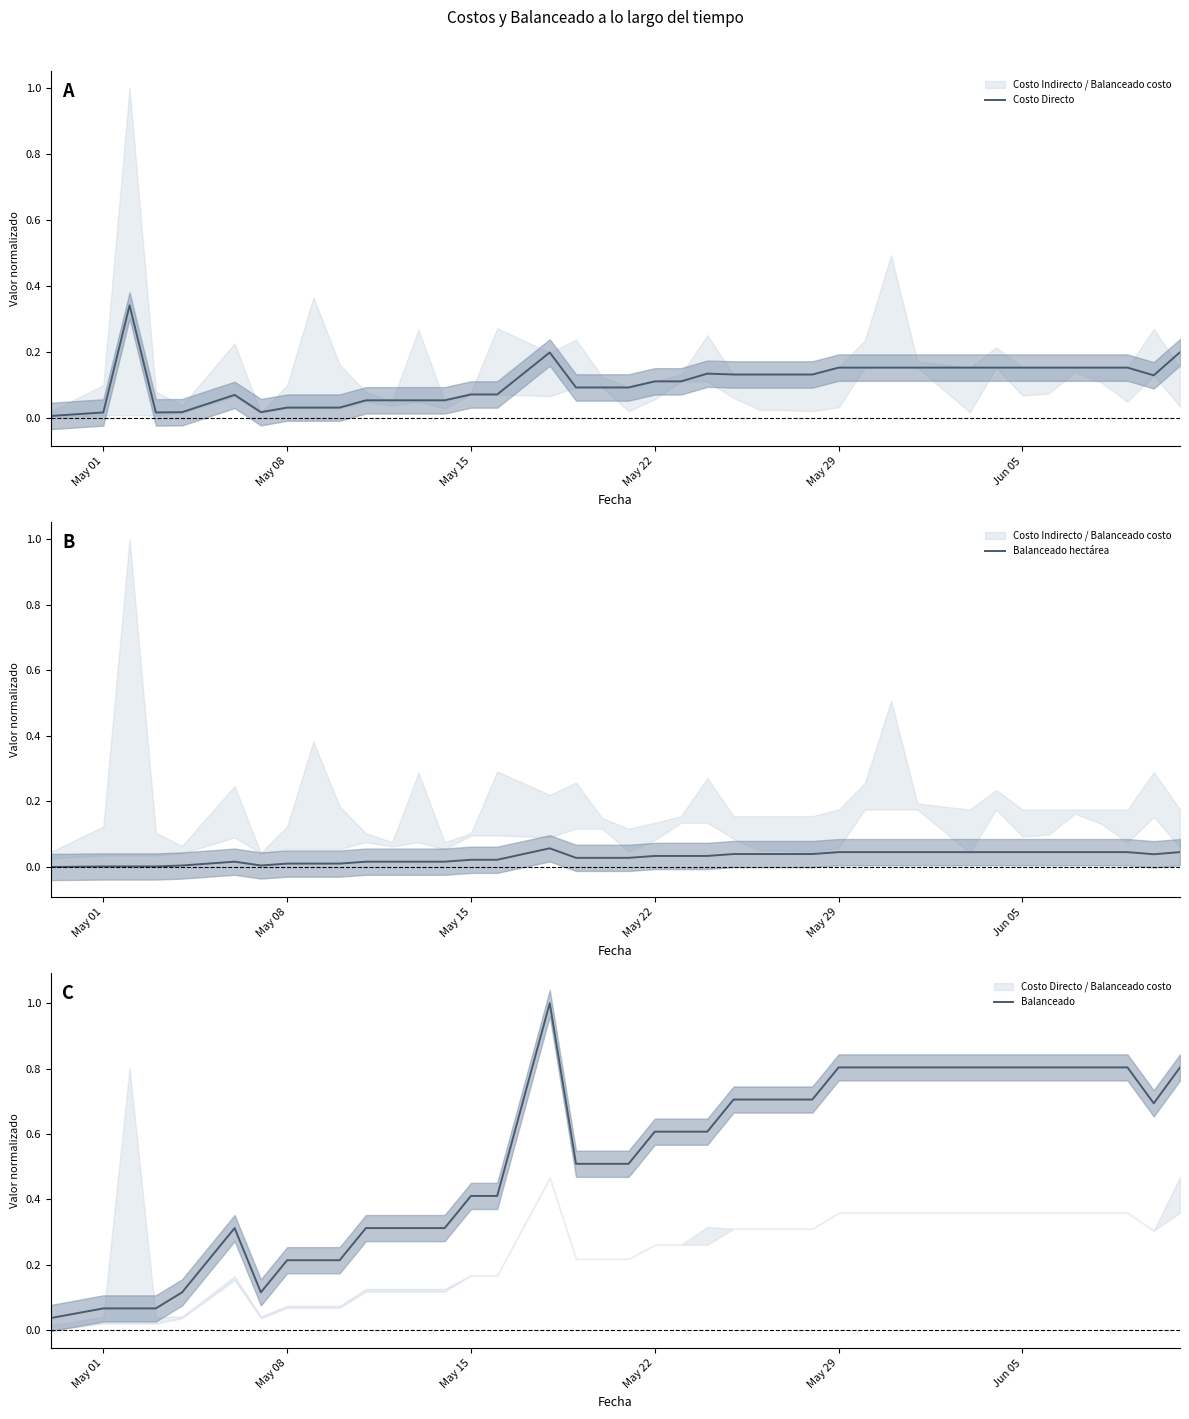

How many distinct data groups are displayed?

3